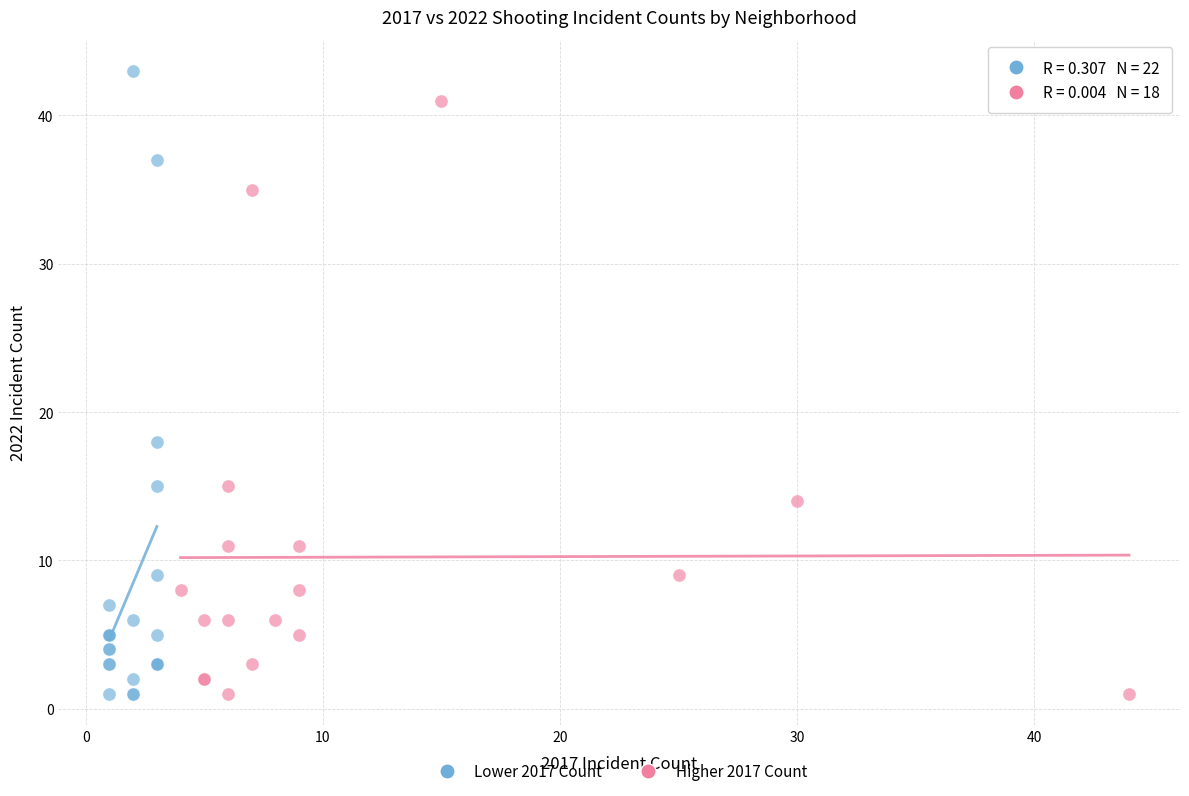

Which series contains the highest Y value?

Lower 2017 Count